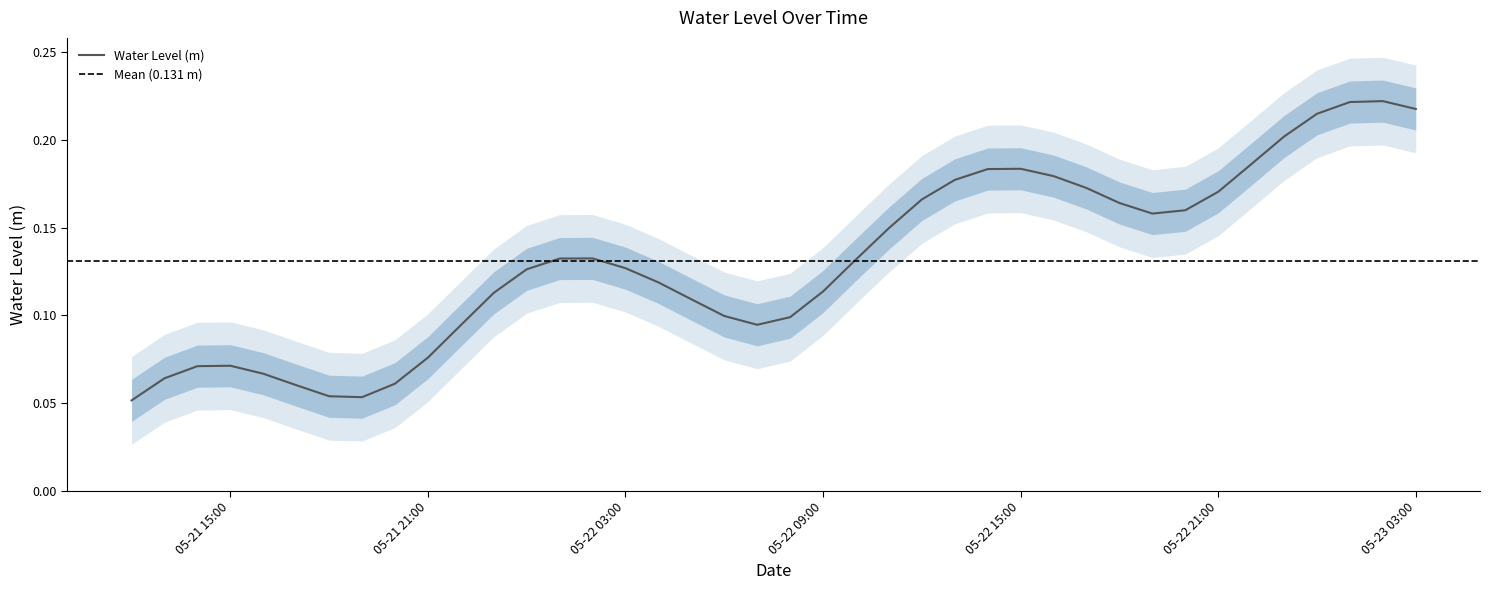

Rank the categories by value from lowest to highest.

2024-05-21 12:00:00, 2024-05-21 19:00:00, 2024-05-21 18:00:00, 2024-05-21 17:00:00, 2024-05-21 20:00:00, 2024-05-21 13:00:00, 2024-05-21 16:00:00, 2024-05-21 14:00:00, 2024-05-21 15:00:00, 2024-05-21 21:00:00, 2024-05-21 22:00:00, 2024-05-22 07:00:00, 2024-05-22 08:00:00, 2024-05-22 06:00:00, 2024-05-22 05:00:00, 2024-05-21 23:00:00, 2024-05-22 09:00:00, 2024-05-22 04:00:00, 2024-05-22 00:00:00, 2024-05-22 03:00:00, 2024-05-22 10:00:00, 2024-05-22 01:00:00, 2024-05-22 02:00:00, 2024-05-22 11:00:00, 2024-05-22 19:00:00, 2024-05-22 20:00:00, 2024-05-22 18:00:00, 2024-05-22 12:00:00, 2024-05-22 21:00:00, 2024-05-22 17:00:00, 2024-05-22 13:00:00, 2024-05-22 16:00:00, 2024-05-22 14:00:00, 2024-05-22 15:00:00, 2024-05-22 22:00:00, 2024-05-22 23:00:00, 2024-05-23 00:00:00, 2024-05-23 03:00:00, 2024-05-23 01:00:00, 2024-05-23 02:00:00